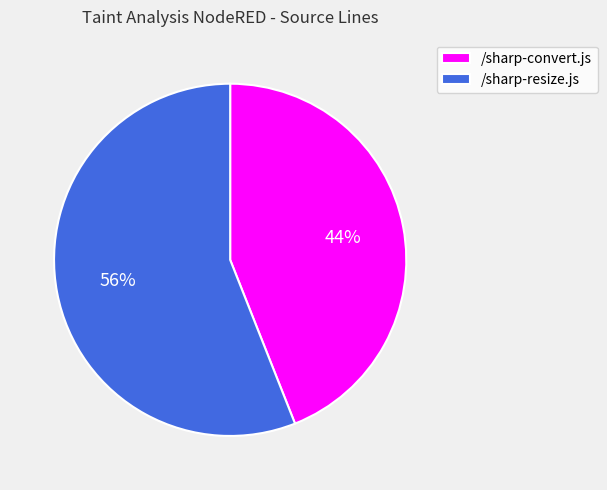

How many segments does this pie chart have?

2